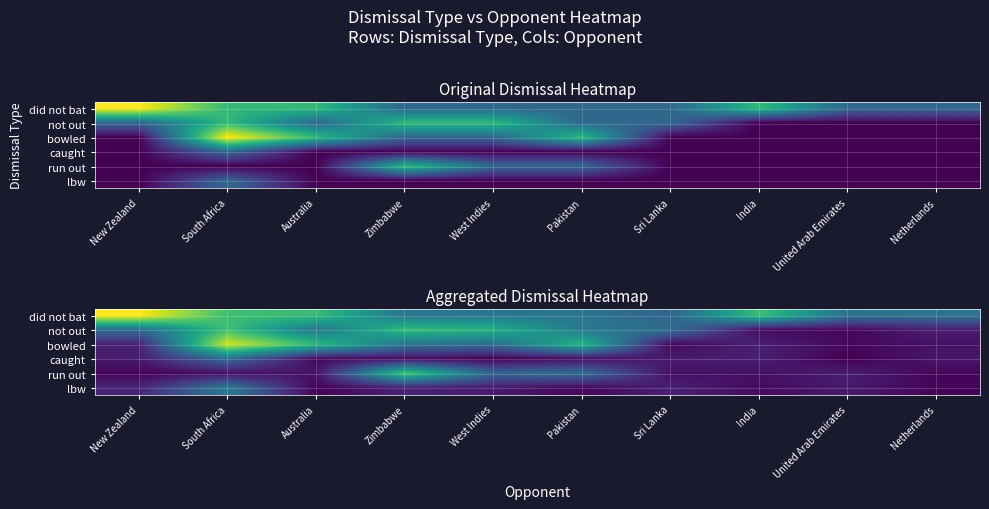

Between Zimbabwe and South Africa, which is larger?

South Africa